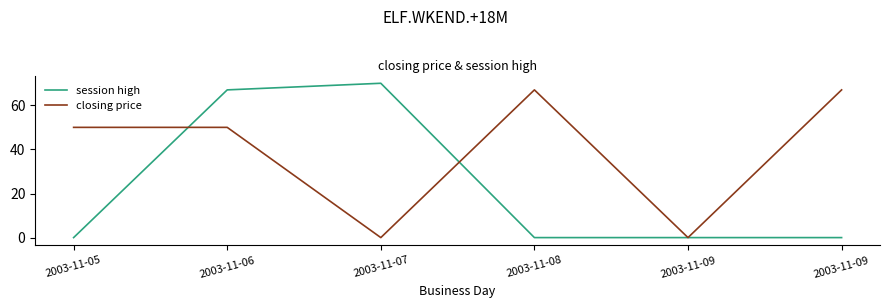

Is this an area chart (filled region under the line)?

No